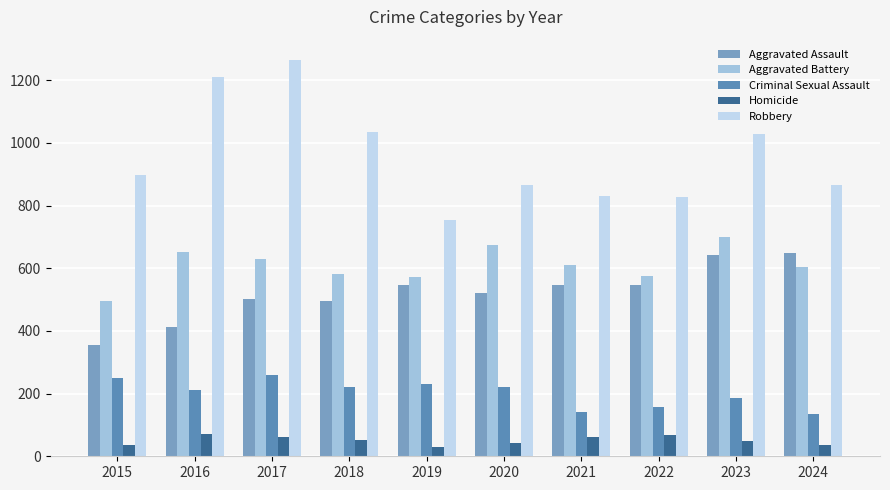

List the series in order of their peak value, lowest first.

Homicide, Criminal Sexual Assault, Aggravated Assault, Aggravated Battery, Robbery